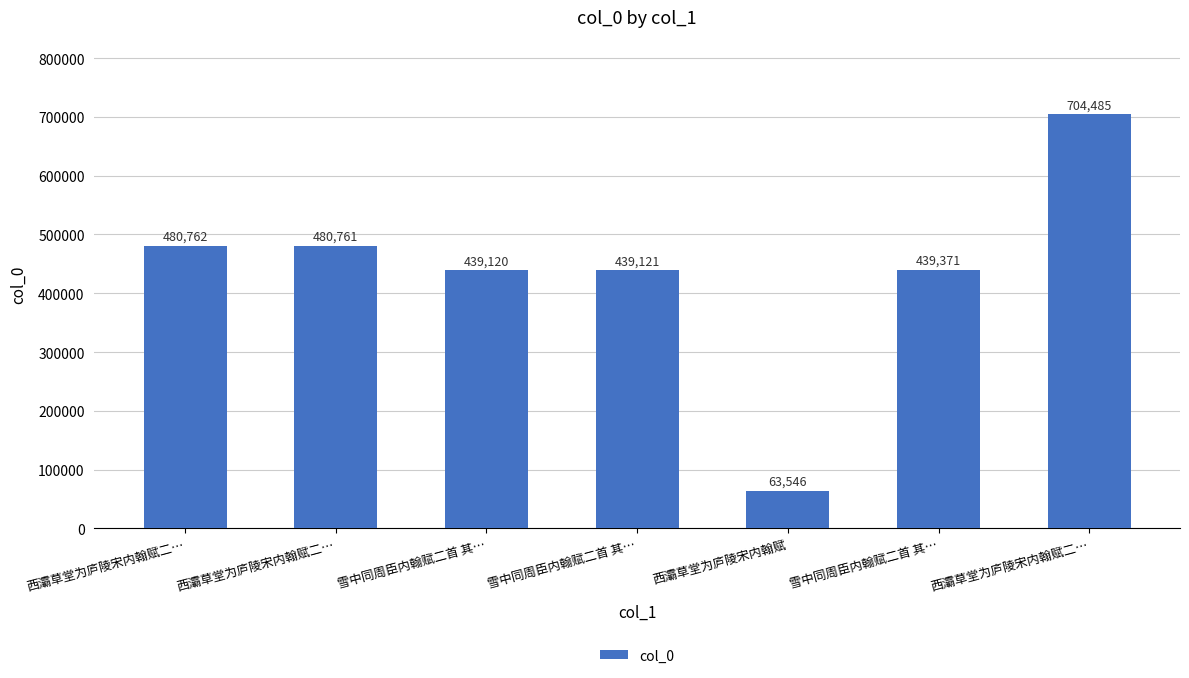

Which has a higher value, 雪中同周臣内翰赋二首 其… or 西灞草堂为庐陵宋内翰赋二…?

西灞草堂为庐陵宋内翰赋二…